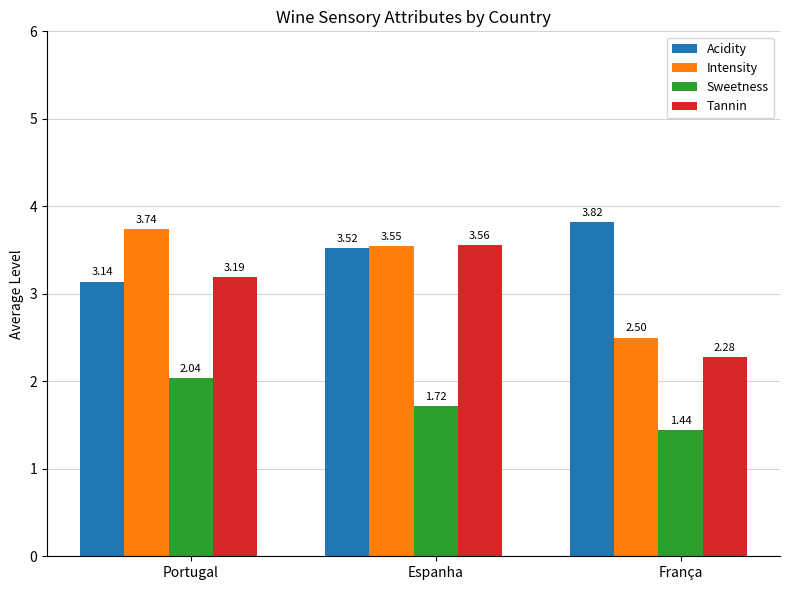

The Sweetness series shows 0.6 at Portugal. True or false?

False